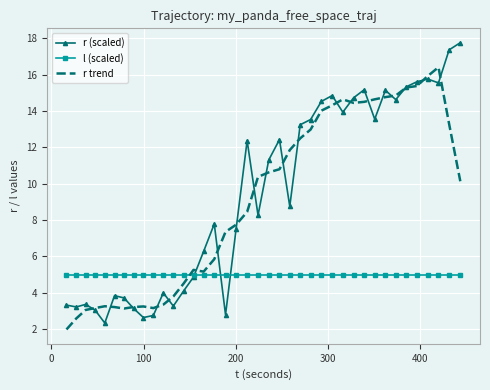

Which series has the widest spread of values?

r (scaled)